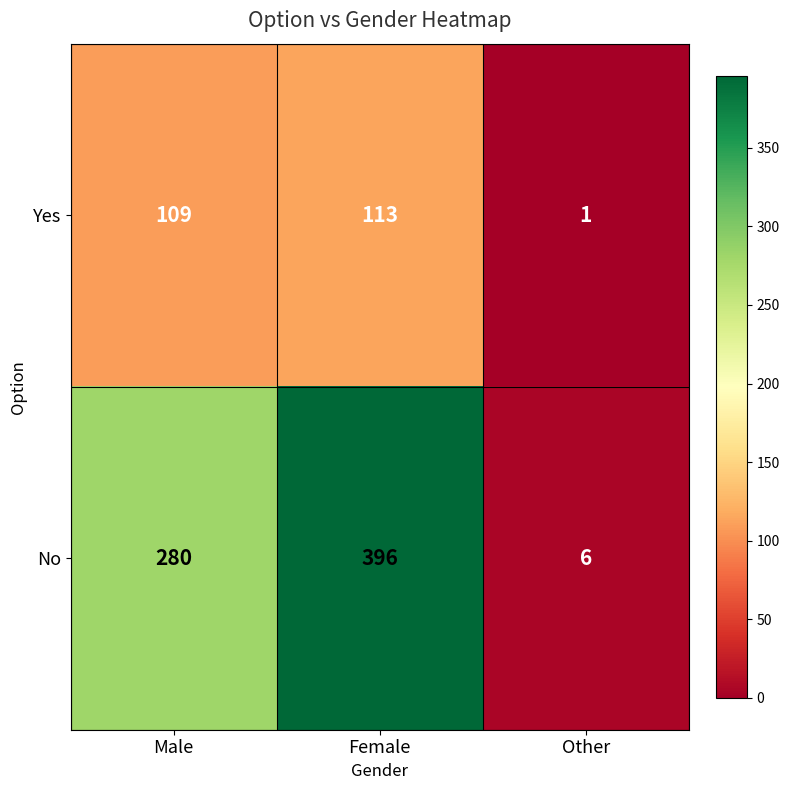

Which series has the largest total across all categories?

No